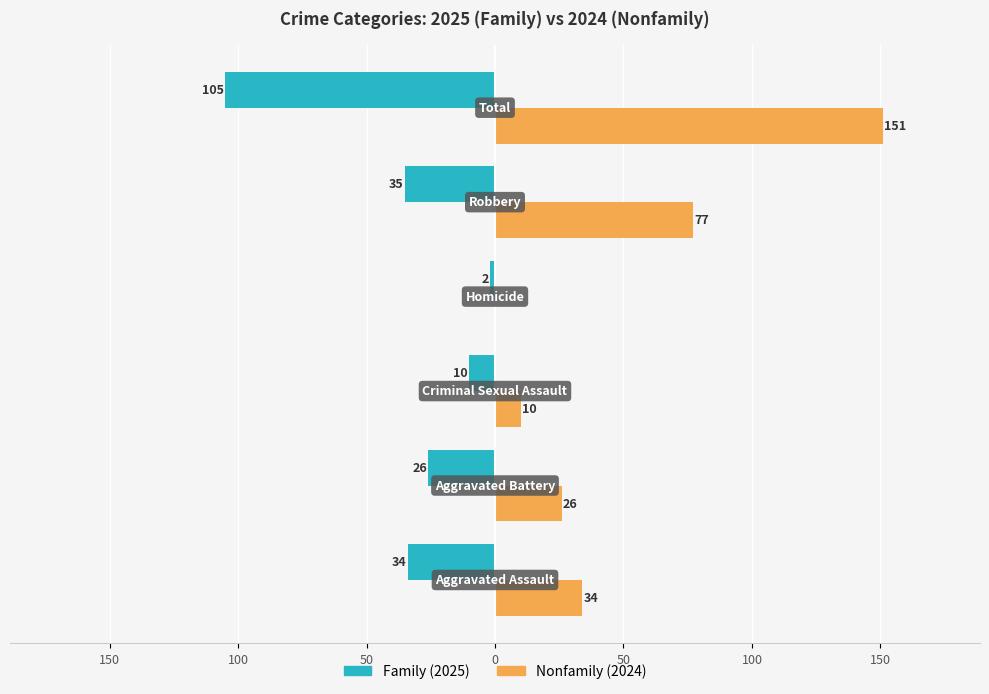

Reading left to right, list all the values displayed in this chart.

Family: -34	-26	-10	-2	-35	-105
Nonfamily: 34	26	10	0	77	151